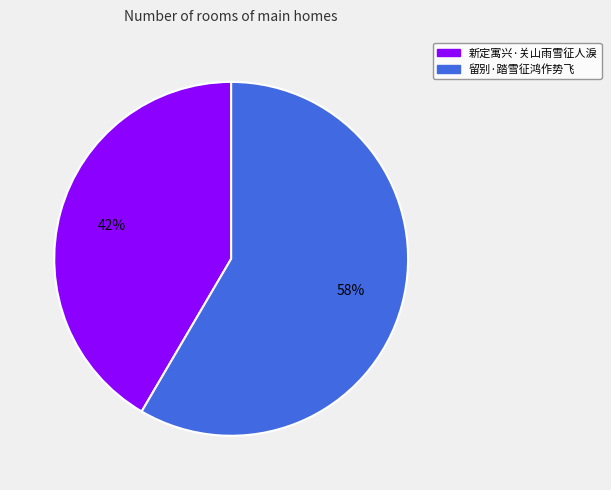

Rank the categories by value from lowest to highest.

新定寓兴·关山雨雪征人淚, 留别·踏雪征鸿作势飞